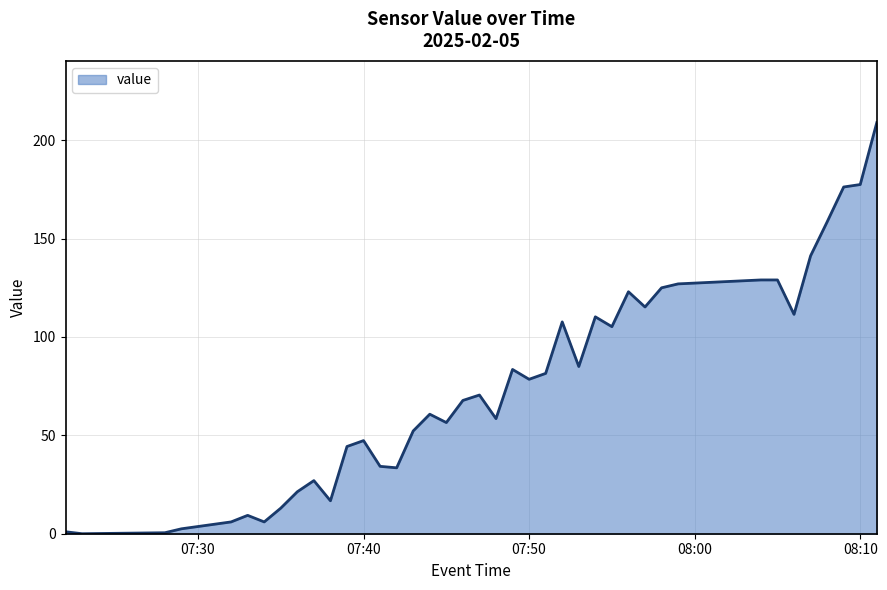

What is the difference between the maximum and minimum values?

209.0